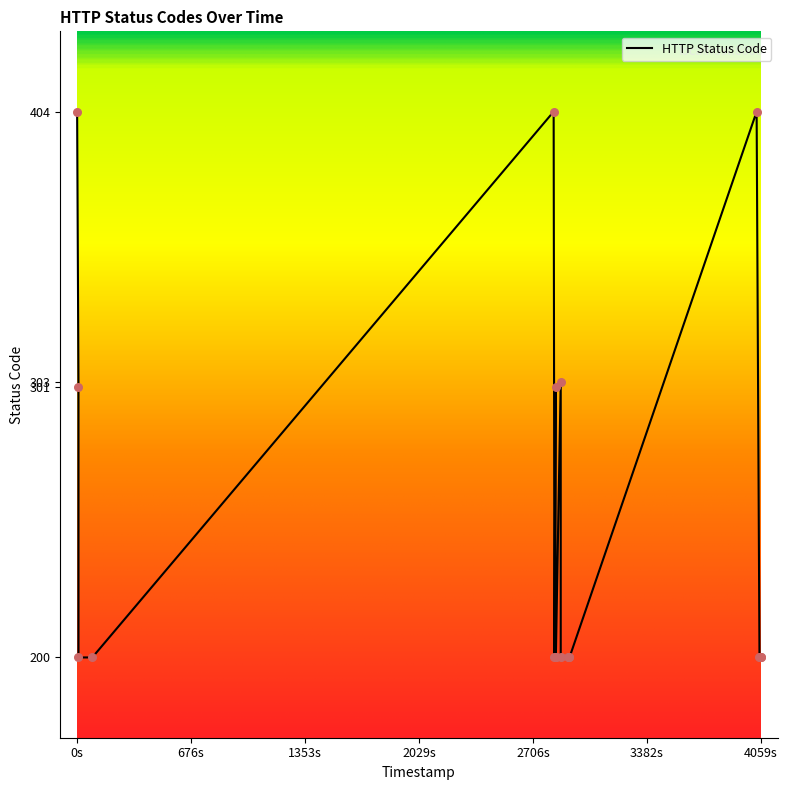

What is the ratio of the value at 1695220705 to the value at 1695221891?

1.5